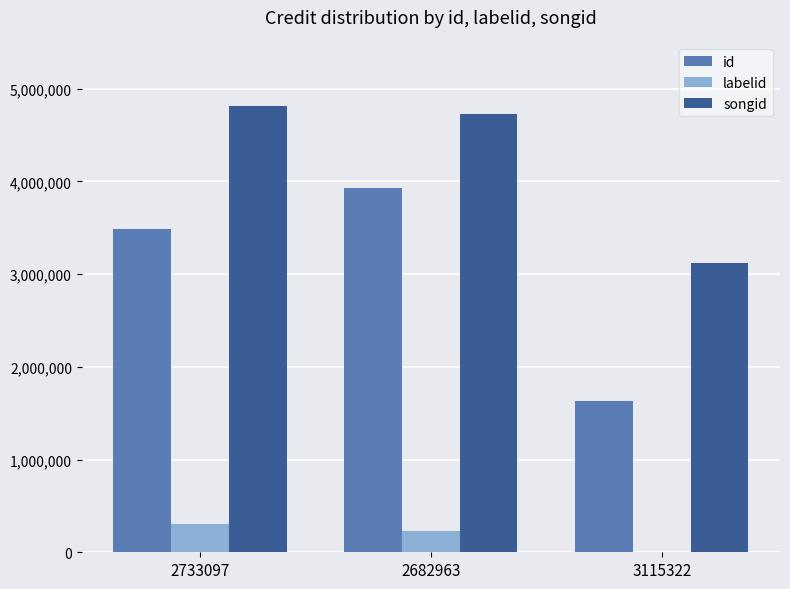

Which series has the largest total across all categories?

songid